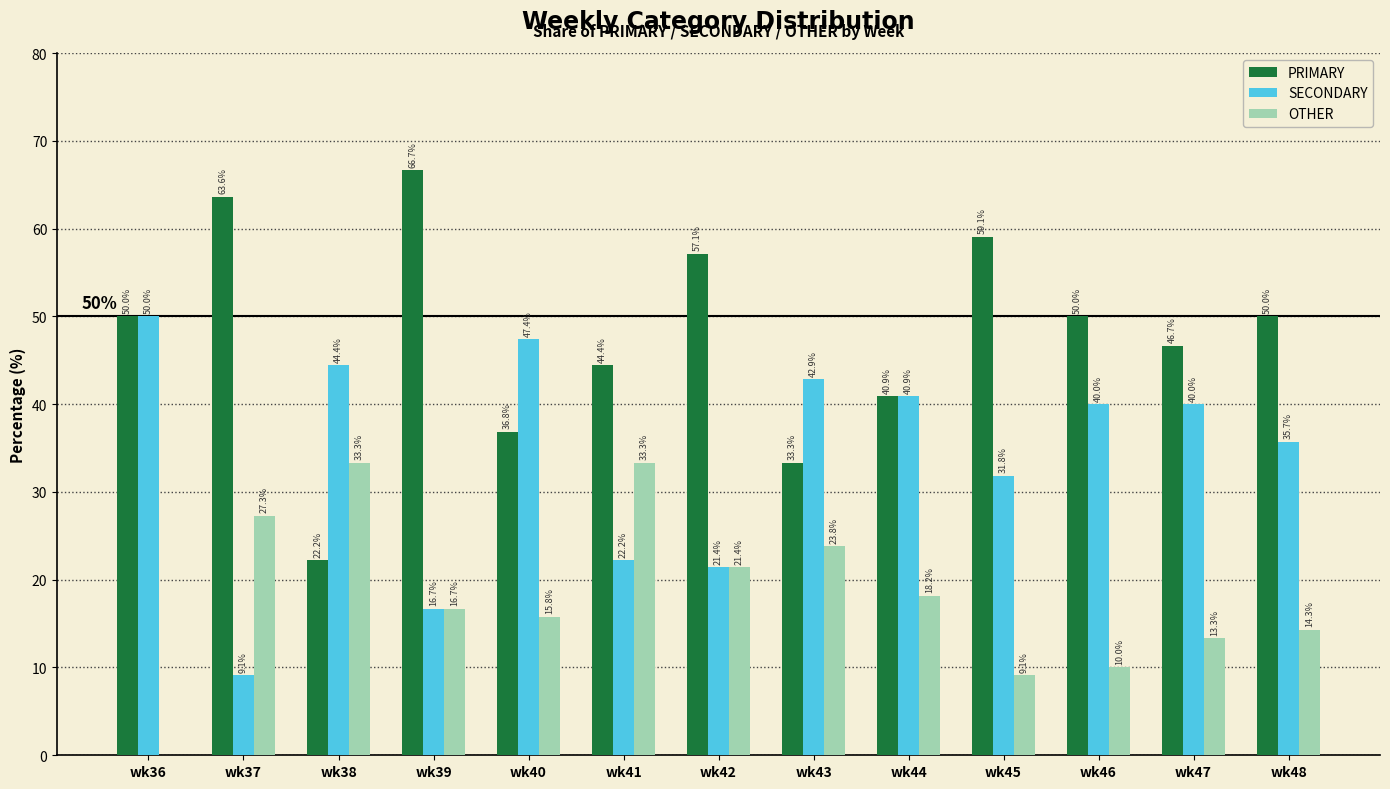

What is the approximate value of SECONDARY at wk41?

22.2